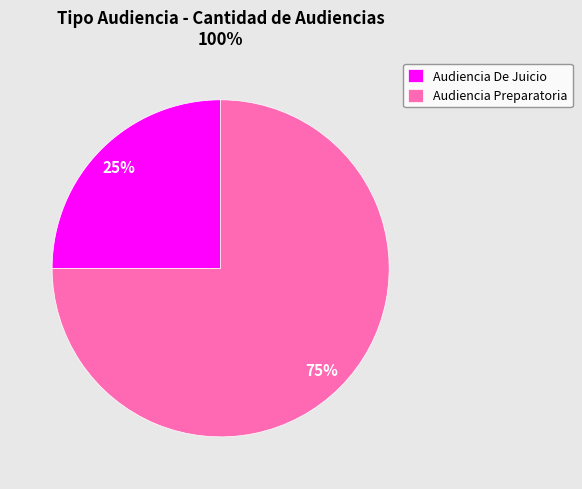

The Audiencia Preparatoria slice represents 75% of the pie. True or false?

True